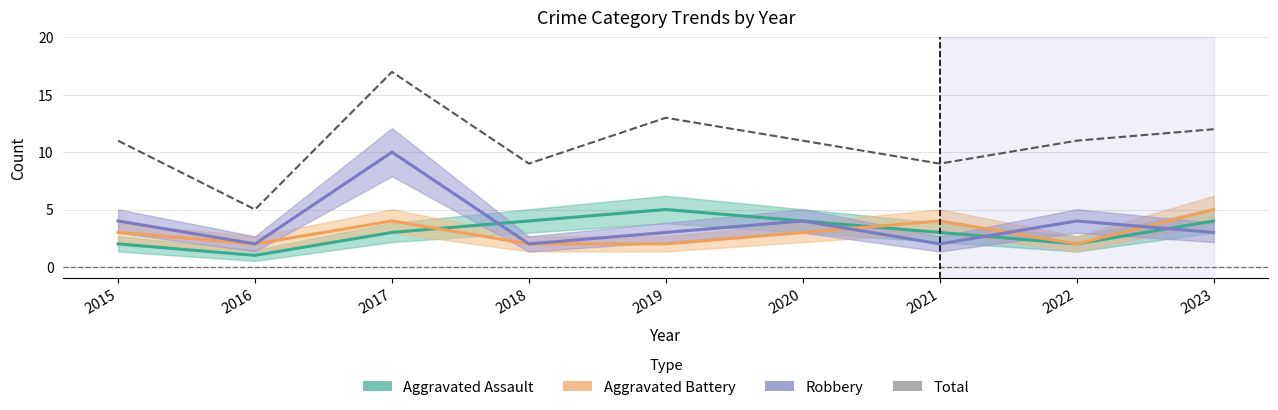

Rank the series at 2020 from lowest to highest value.

Aggravated Battery, Aggravated Assault, Robbery, Total